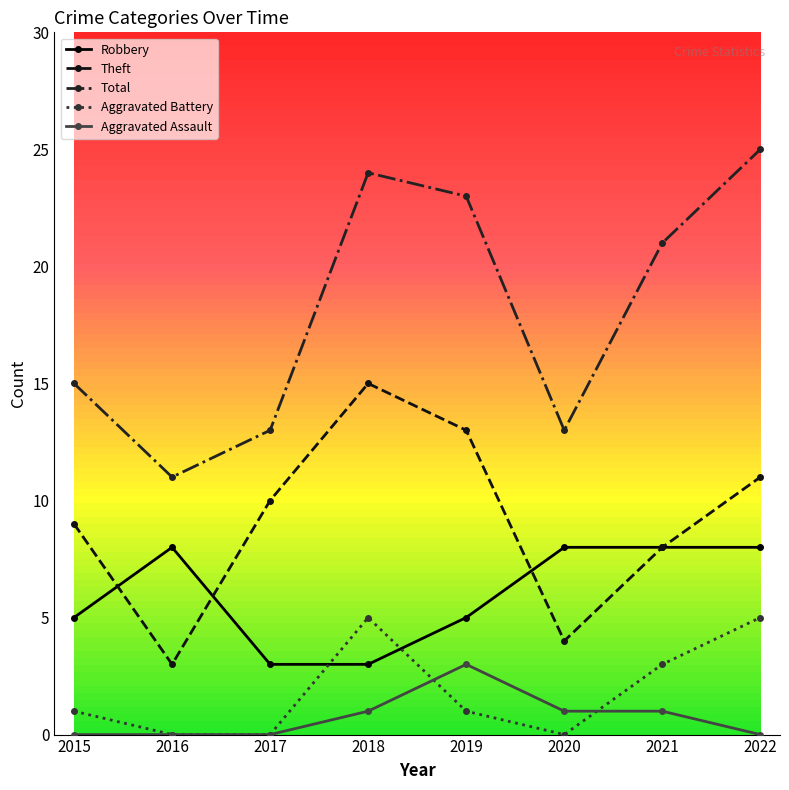

Reading right to left, list all the values displayed in this chart.

Robbery: 2022=8	2021=8	2020=8	2019=5	2018=3	2017=3	2016=8	2015=5
Theft: 2022=11	2021=8	2020=4	2019=13	2018=15	2017=10	2016=3	2015=9
Total: 2022=25	2021=21	2020=13	2019=23	2018=24	2017=13	2016=11	2015=15
Aggravated Battery: 2022=5	2021=3	2020=0	2019=1	2018=5	2017=0	2016=0	2015=1
Aggravated Assault: 2022=0	2021=1	2020=1	2019=3	2018=1	2017=0	2016=0	2015=0